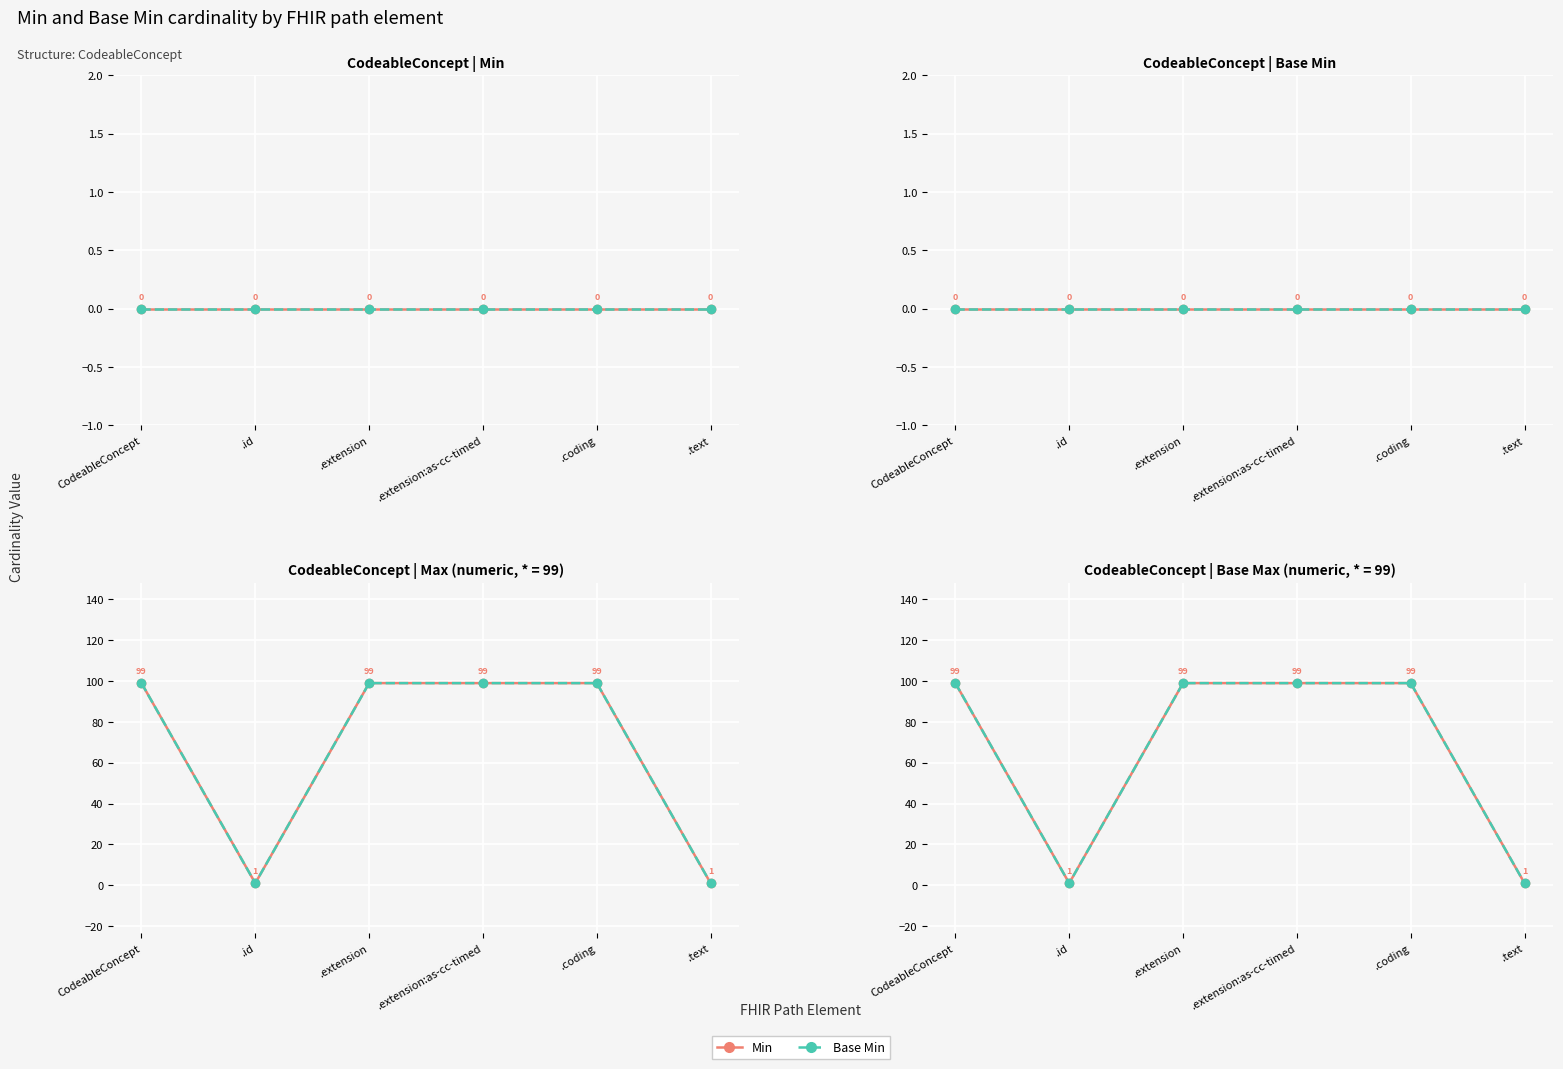

What is the total value across all series at .coding?

198